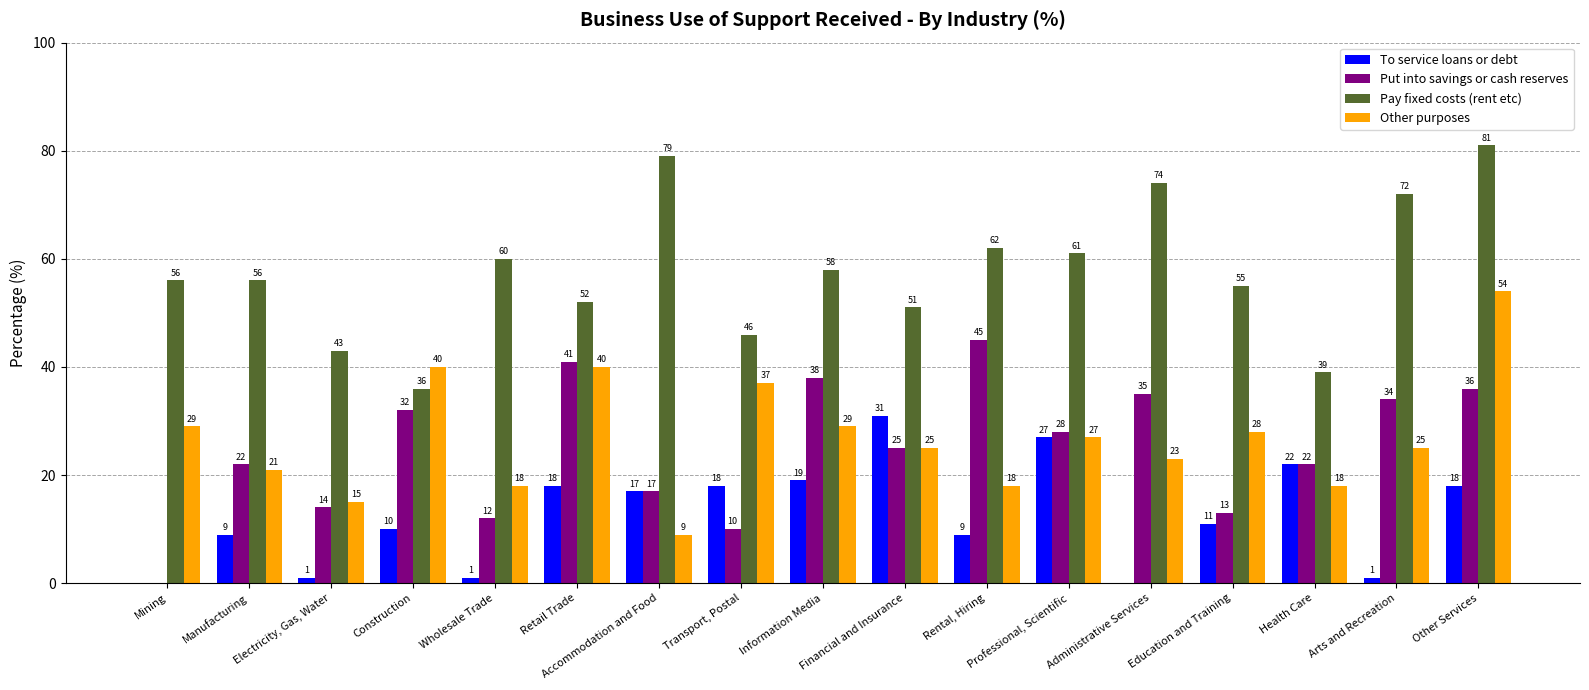

True or false: Other purposes has a value of 54 at Other Services.

True